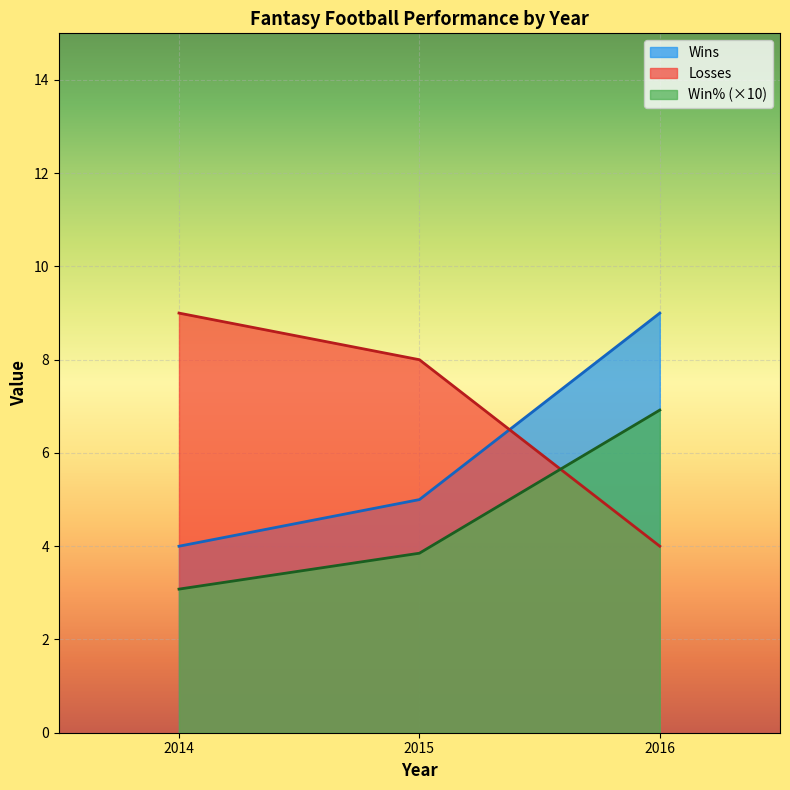

How many Wins values are between 4 and 9?

3